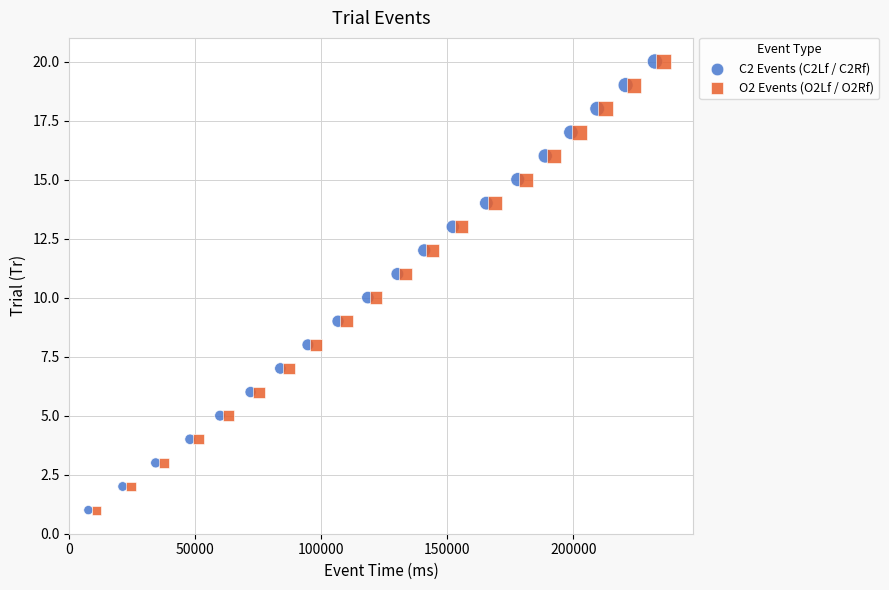

What are all the series names shown in the legend?

C2 Events (C2Lf / C2Rf), O2 Events (O2Lf / O2Rf)